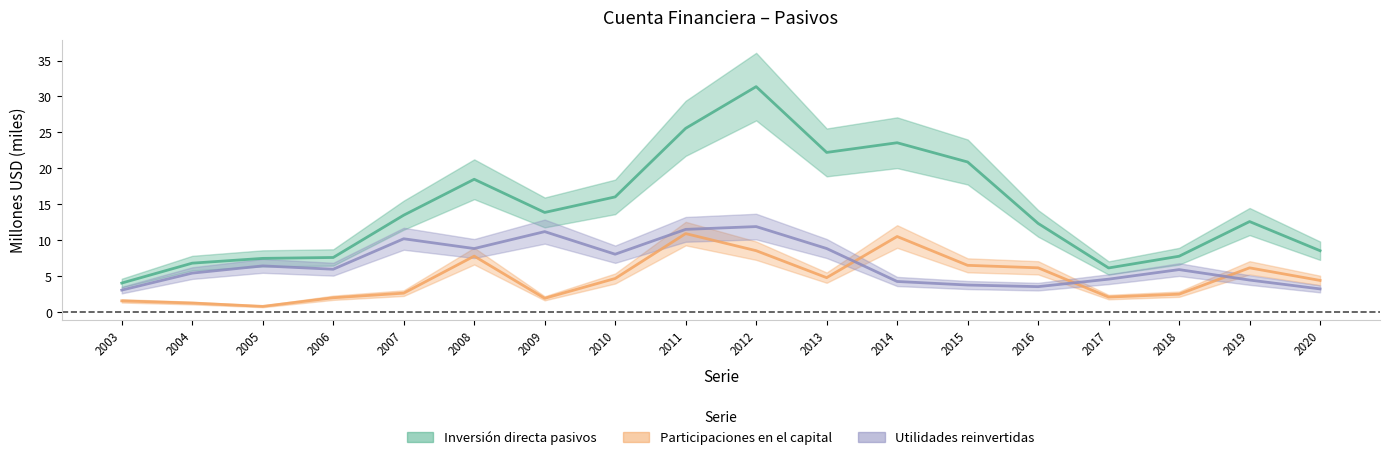

How many lines are shown in the chart?

3